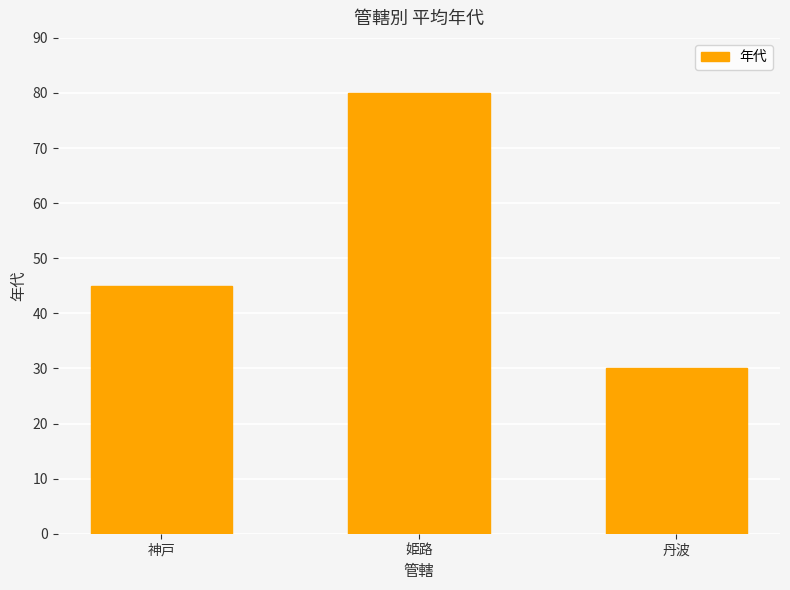

Approximately how many times larger is the value at 神戸 compared to 姫路?

0.6